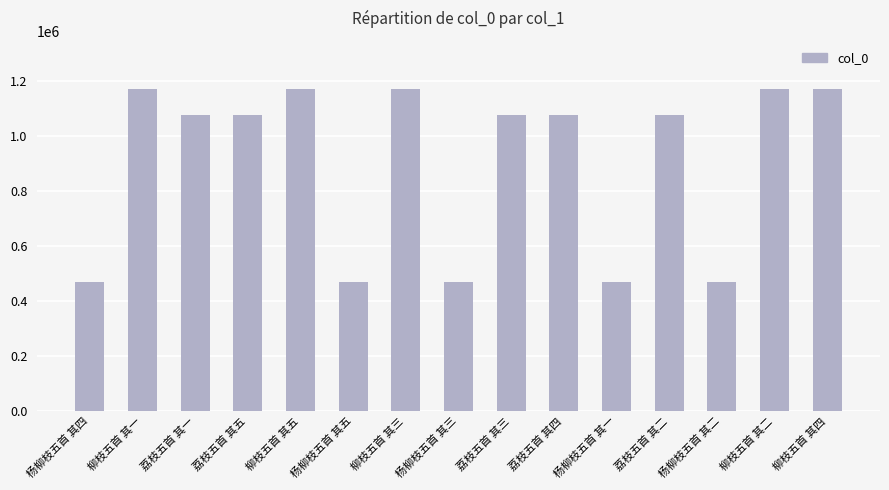

Approximately how many times larger is the value at 杨柳枝五首 其四 compared to 柳枝五首 其一?

0.4